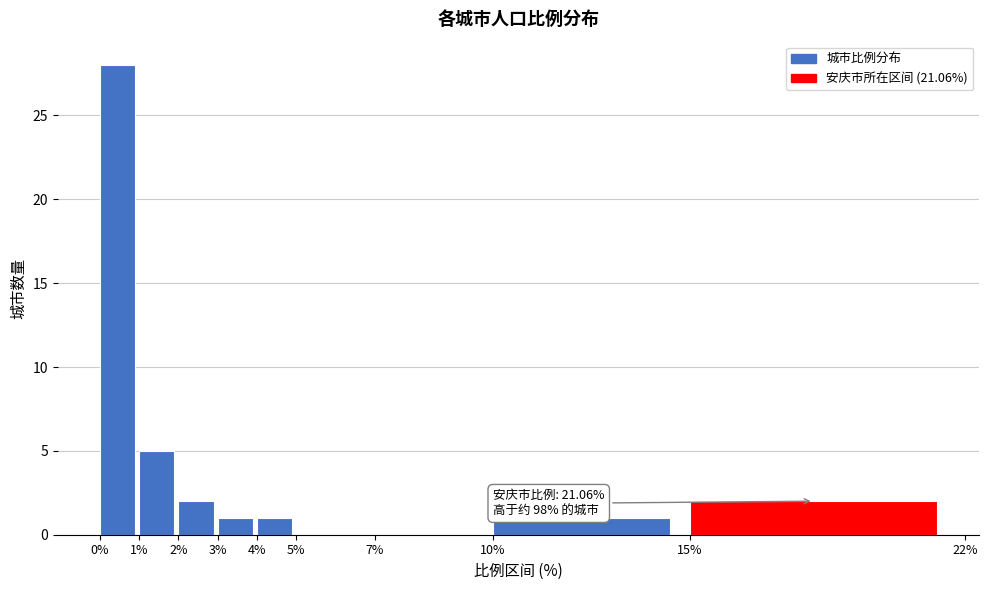

Over which range of the x-axis is the bar tallest?

0% to 1%